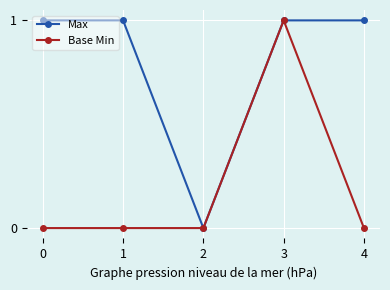

What are all the series names shown in the legend?

Max, Base Min